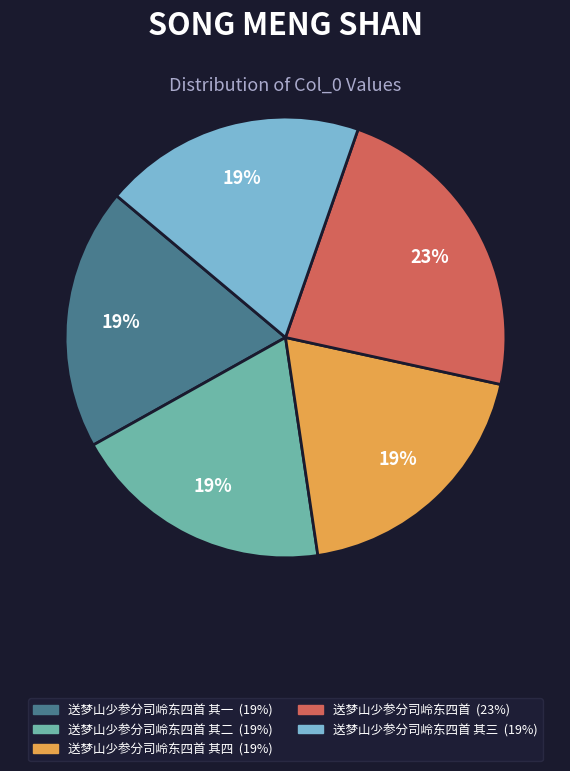

Does any single category account for the majority?

No